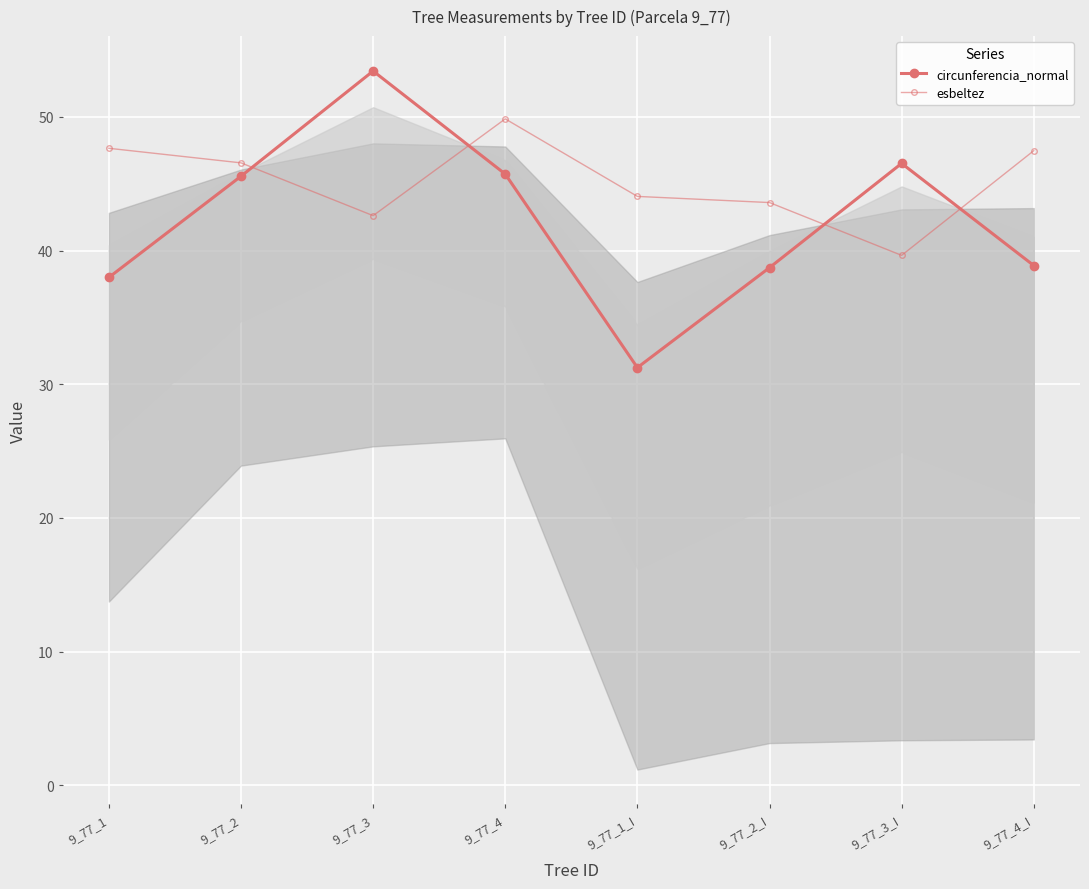

How many lines are shown in the chart?

2